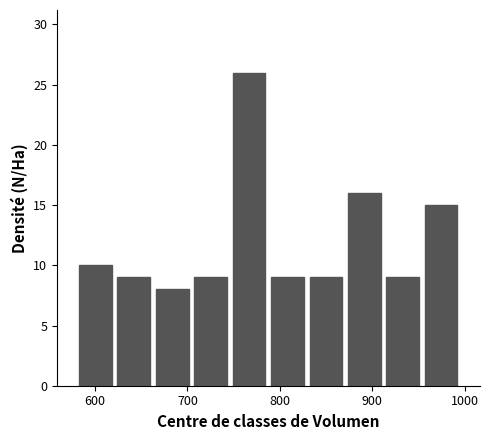

What is the height of the bar covering 830 to 870 on the x-axis? Neither the bar edges nor the heights are printed on the chart, so give them approximately, as read against the axes.

9